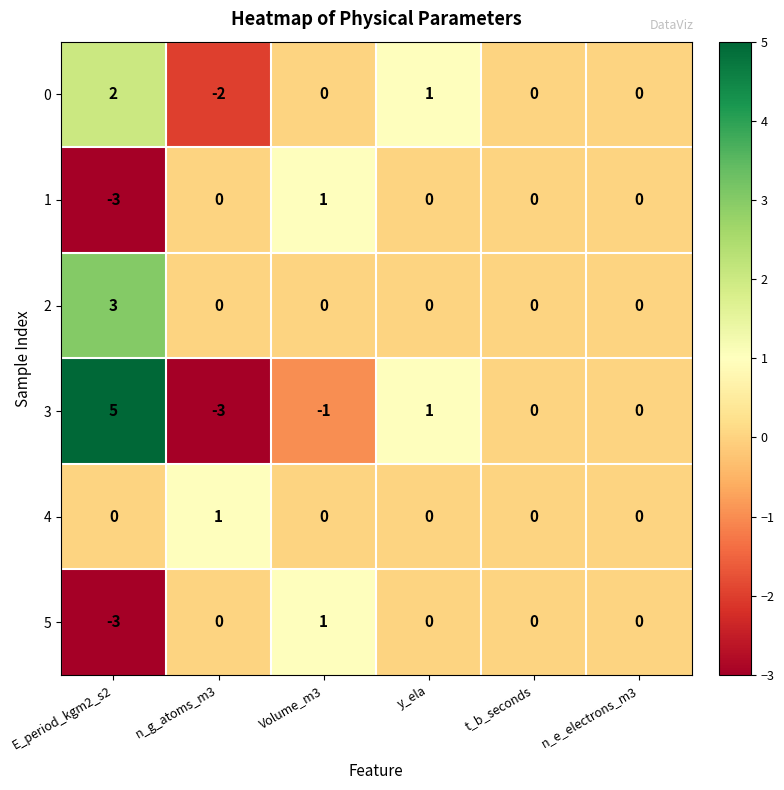

How many negative values does the 1 series have?

1